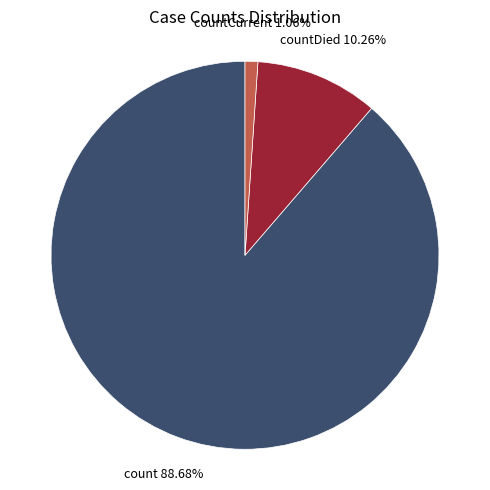

Which slice is the largest?

count